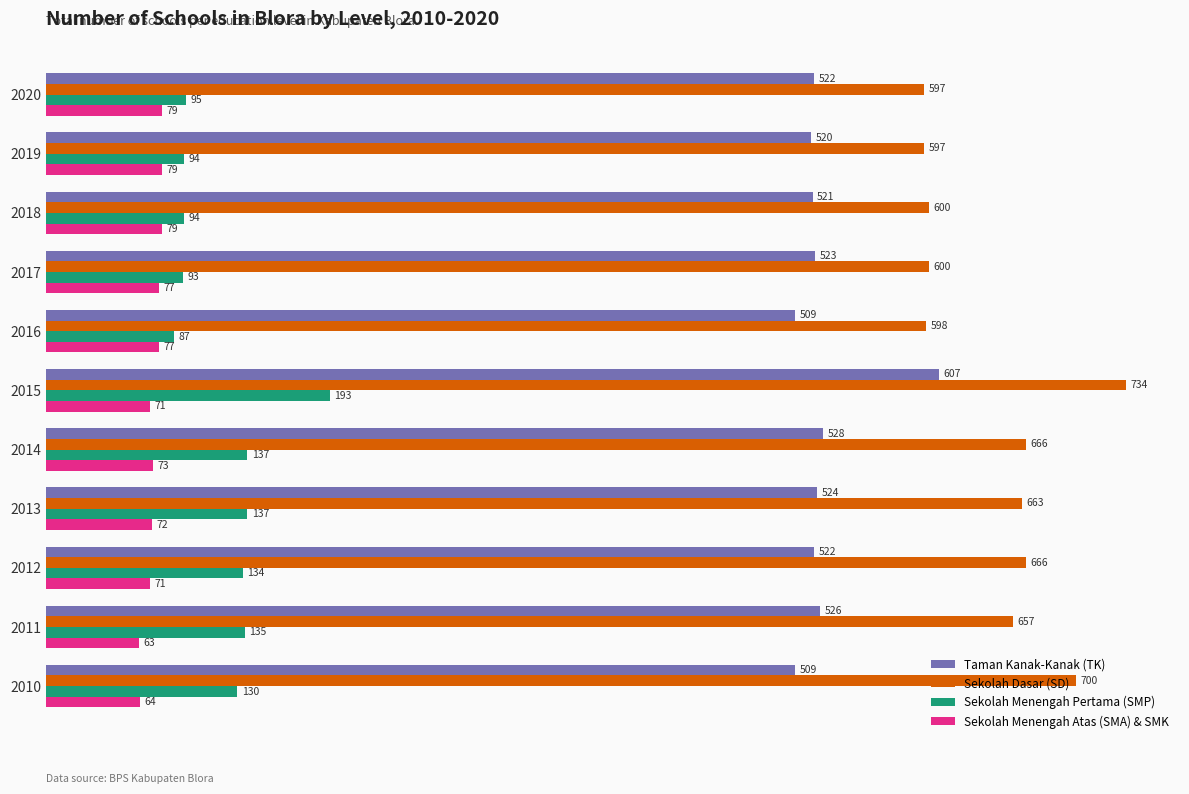

What is the total value across all series at 2018?

1294